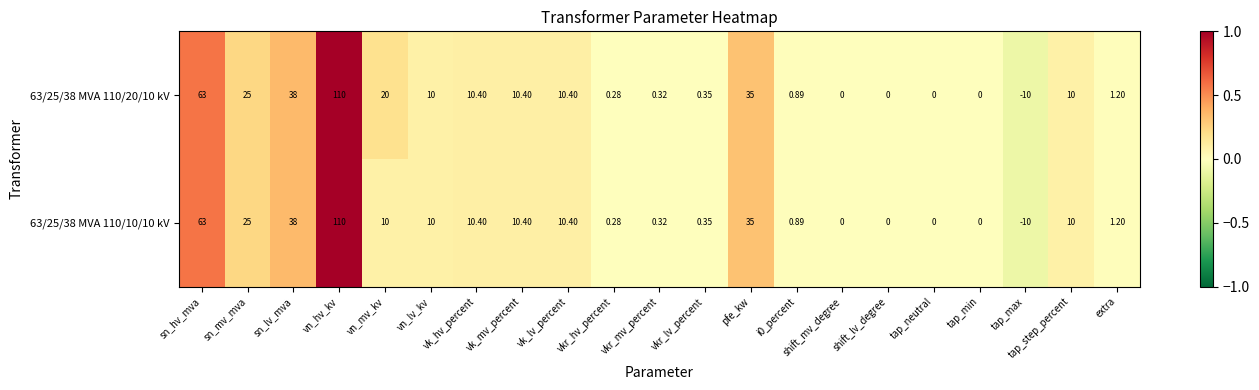

Where does the 63/25/38 MVA 110/20/10 kV series first go above 10?

sn_hv_mva